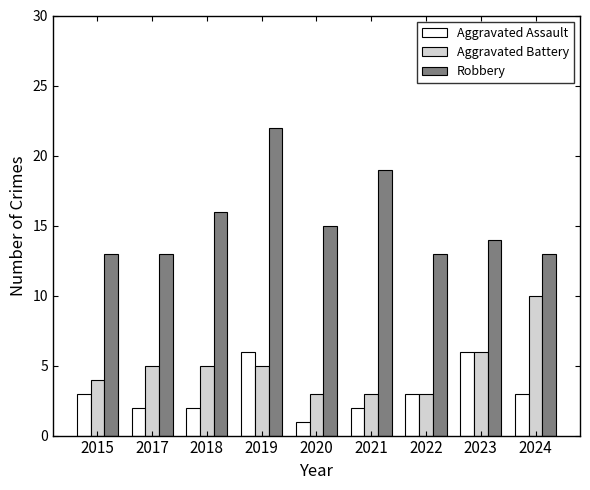

Which series has the widest spread of values?

Robbery